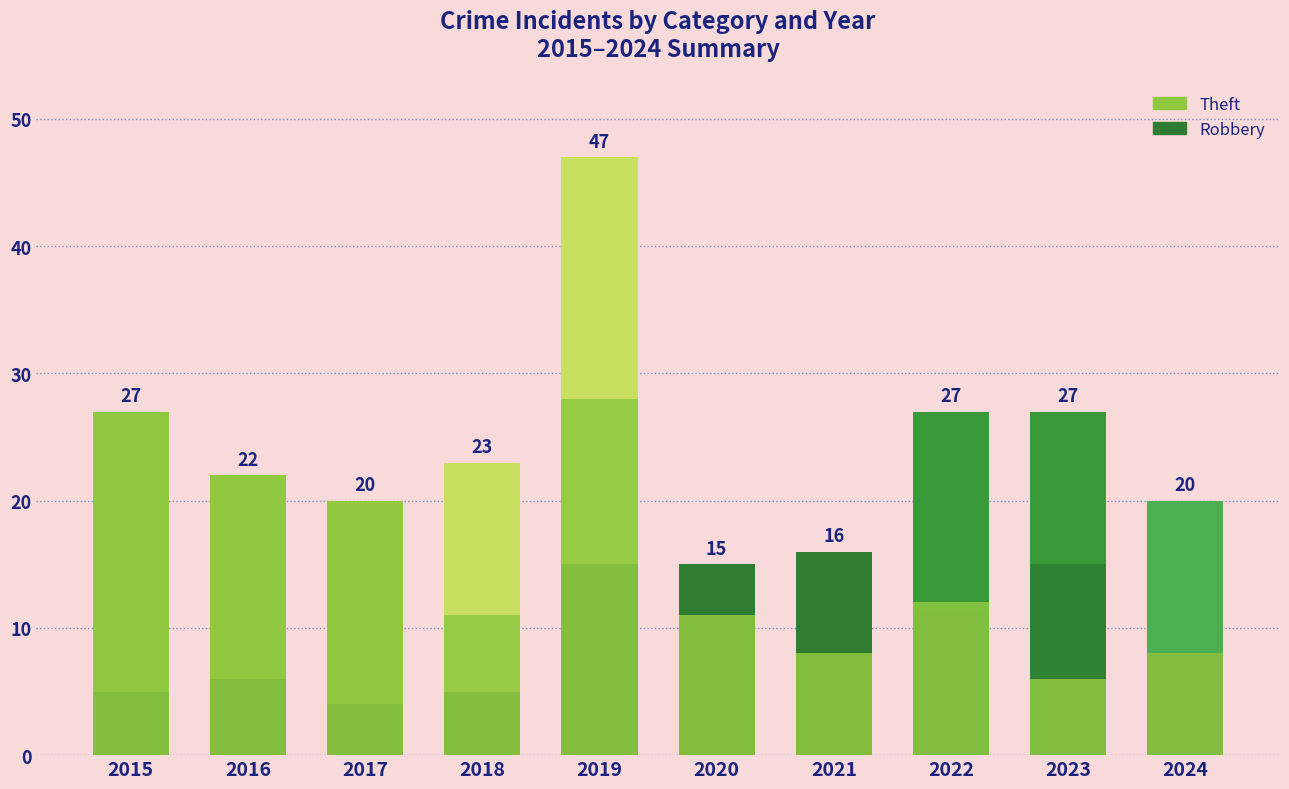

What value does the Theft series have at 2016, to the nearest 10?

10